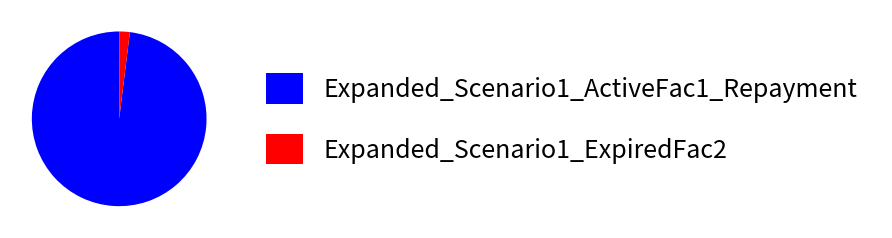

Which category has the biggest portion of the pie?

Expanded_Scenario1_ActiveFac1_Repayment